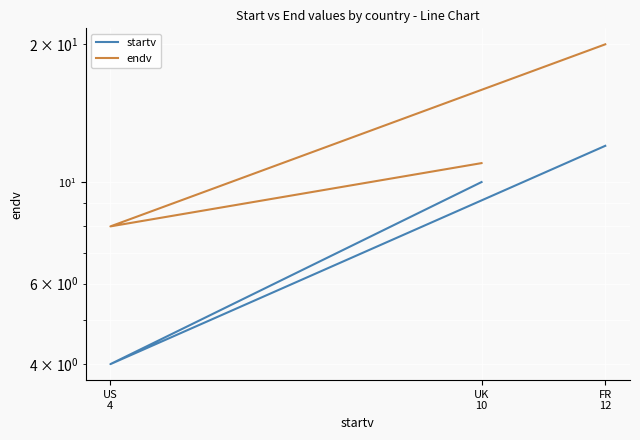

What is the difference between the maximum and second lowest values in the startv series?

2